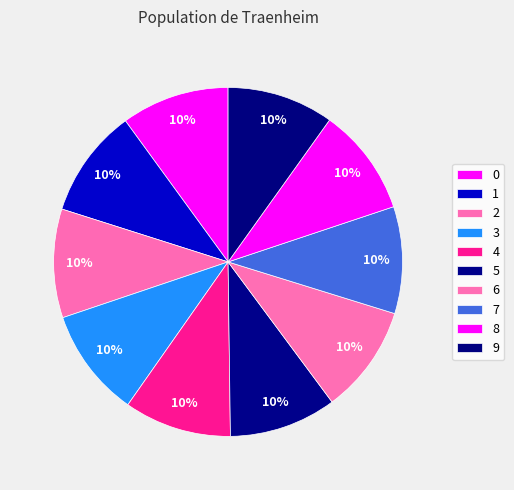

To the nearest percent, what is the average slice percentage?

10%